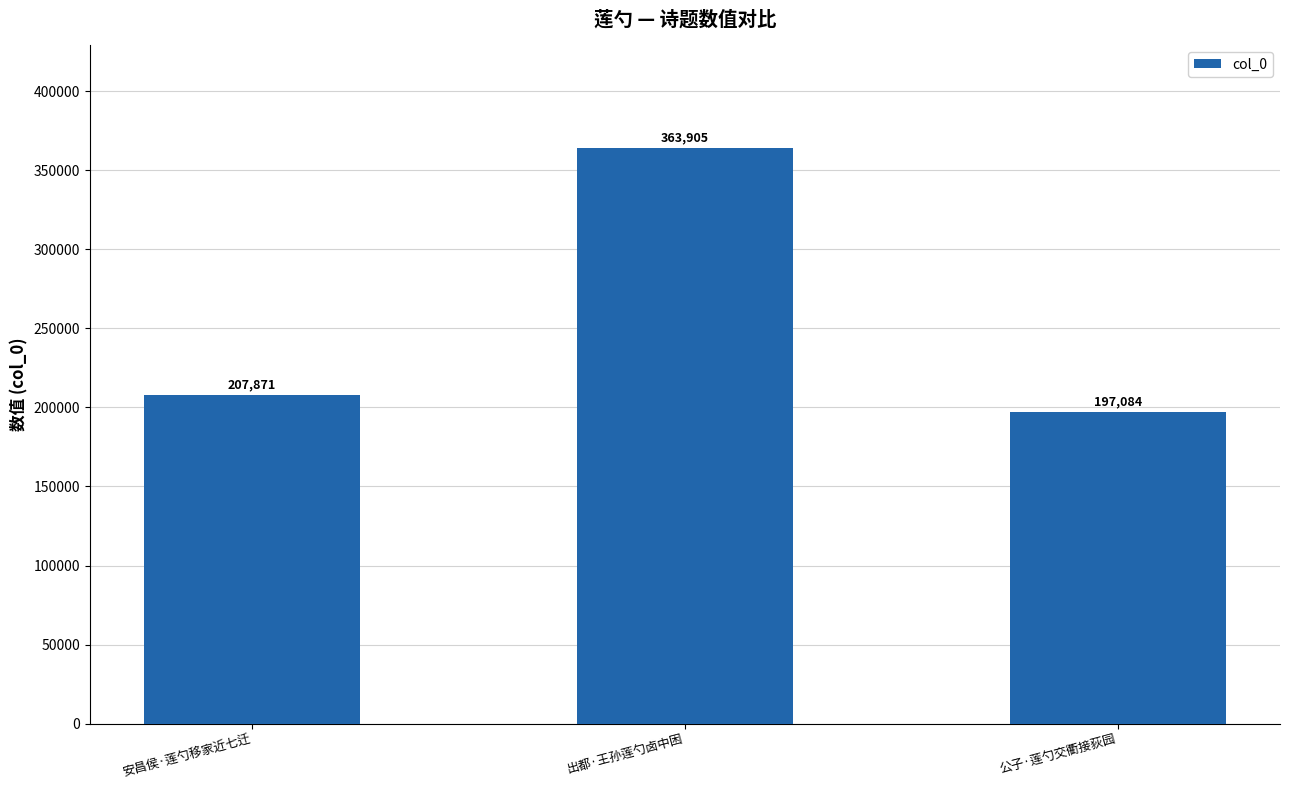

What is the value of the 2nd bar from the left?

363905